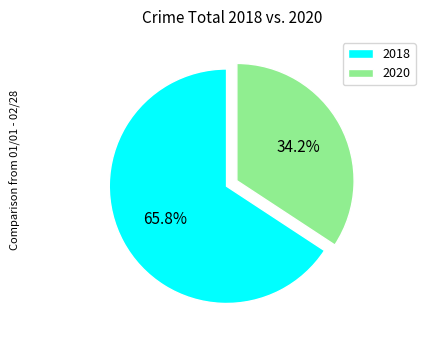

Rank the categories by value from lowest to highest.

2020, 2018